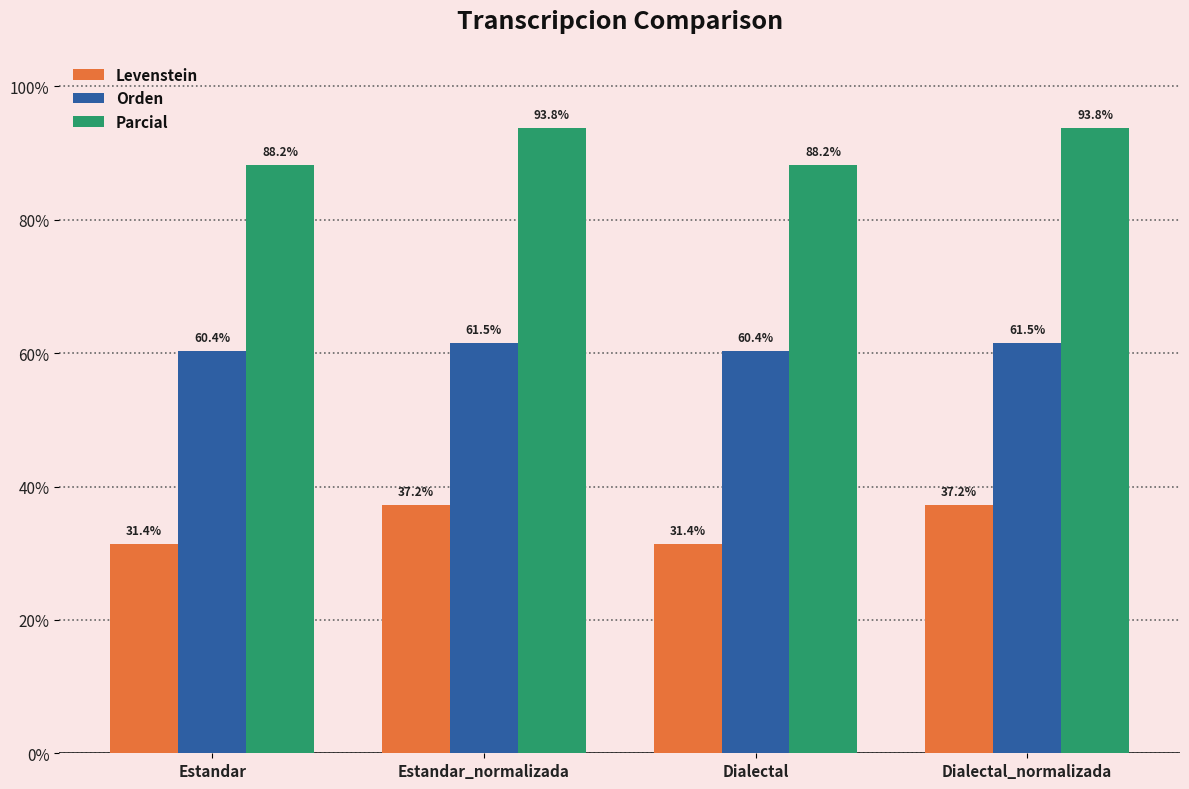

What is the maximum value shown in the chart?

93.8